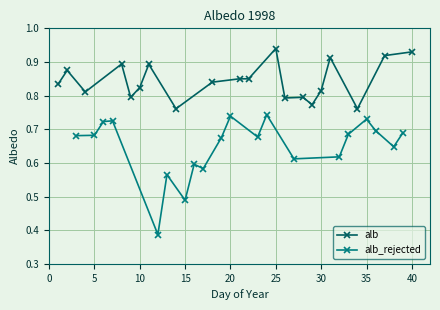

How many alb_rejected values are between 0 and 1?

20